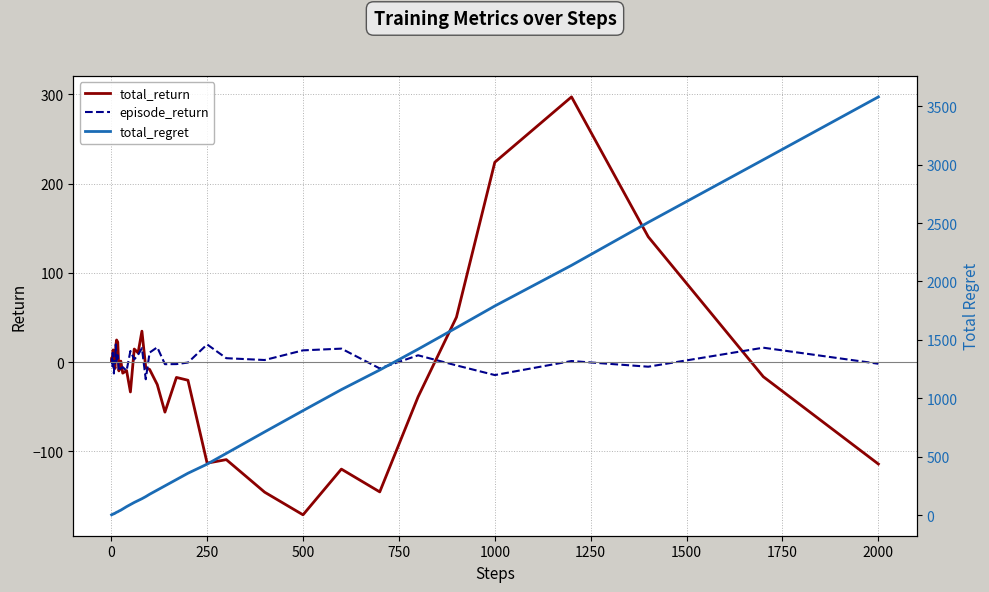

Count the number of data series in this chart.

3